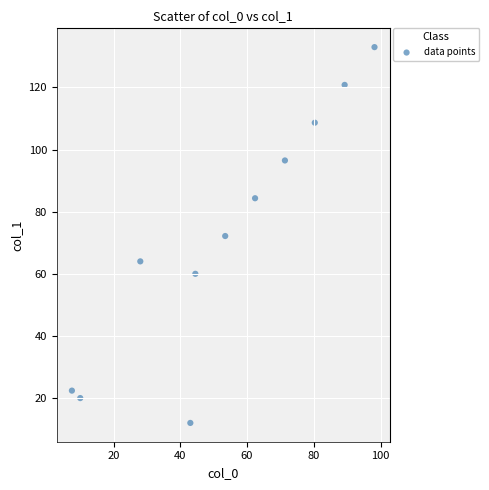

What is the average Y value?

72.2